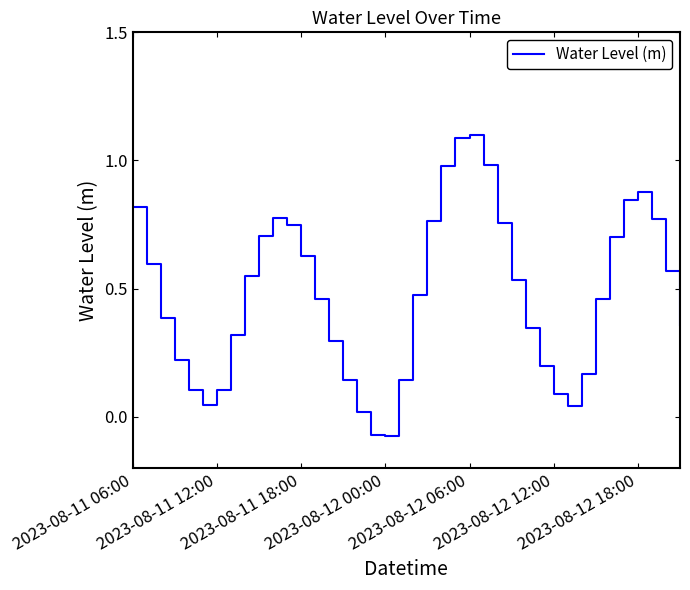

What is the difference between the maximum and minimum values?

1.2